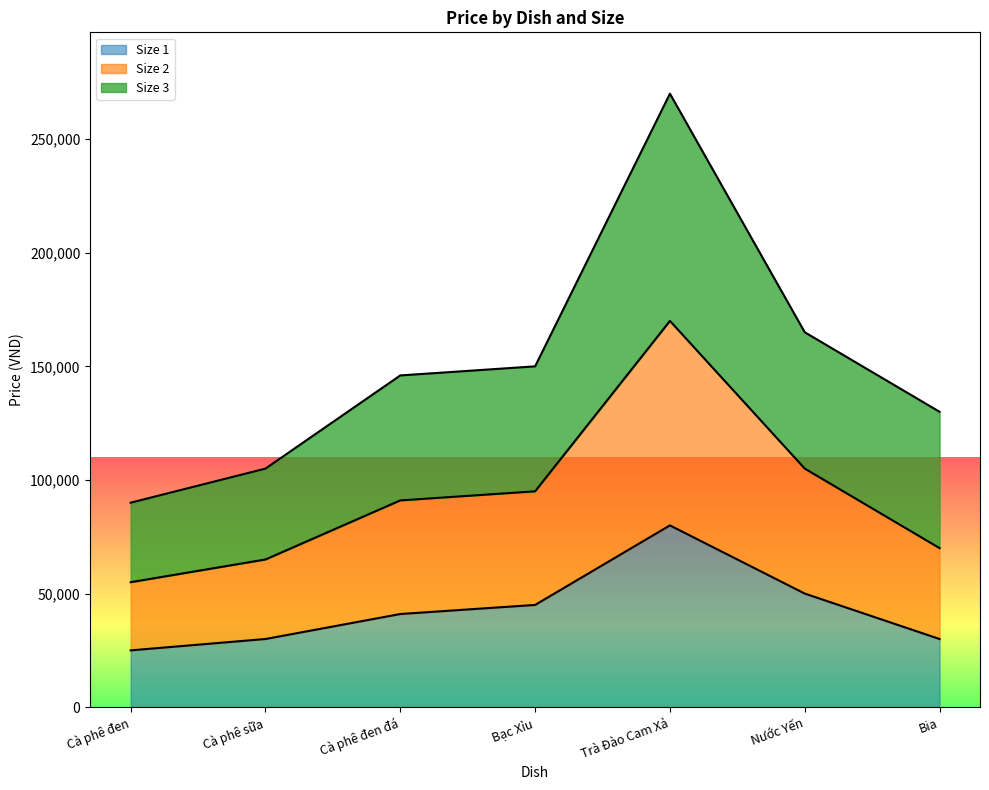

Which category has the highest value in the Size 1 series?

Trà Đào Cam Xả